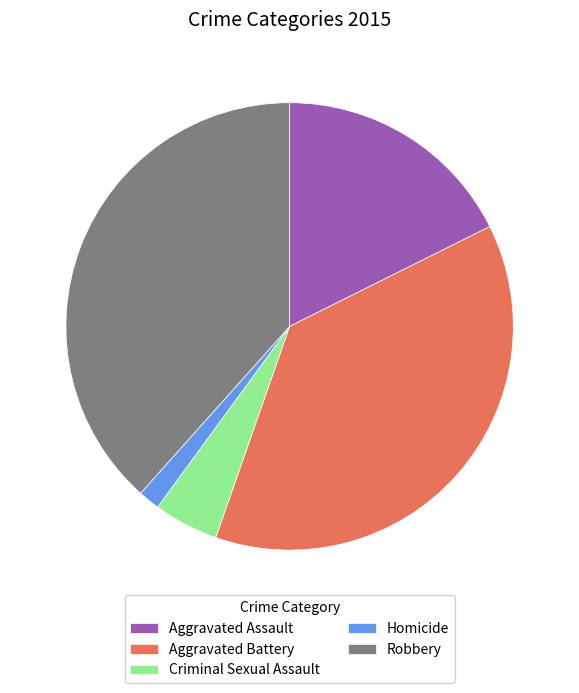

How many slices are in this pie chart?

5